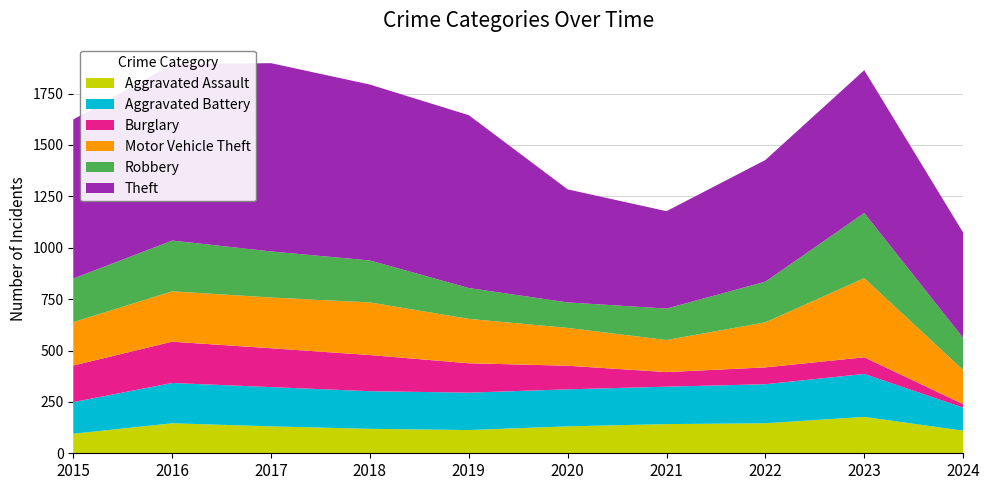

Reading left to right, what are all the values shown in this chart?

Aggravated Assault: 2015=95	2016=146	2017=131	2018=119	2019=113	2020=131	2021=142	2022=146	2023=177	2024=110
Aggravated Battery: 2015=154	2016=196	2017=191	2018=183	2019=182	2020=180	2021=182	2022=190	2023=209	2024=112
Burglary: 2015=178	2016=201	2017=189	2018=176	2019=143	2020=115	2021=71	2022=82	2023=81	2024=17
Motor Vehicle Theft: 2015=211	2016=245	2017=247	2018=256	2019=216	2020=184	2021=156	2022=219	2023=385	2024=166
Robbery: 2015=212	2016=247	2017=224	2018=204	2019=150	2020=124	2021=153	2022=198	2023=317	2024=156
Theft: 2015=774	2016=858	2017=916	2018=856	2019=841	2020=550	2021=474	2022=592	2023=695	2024=513